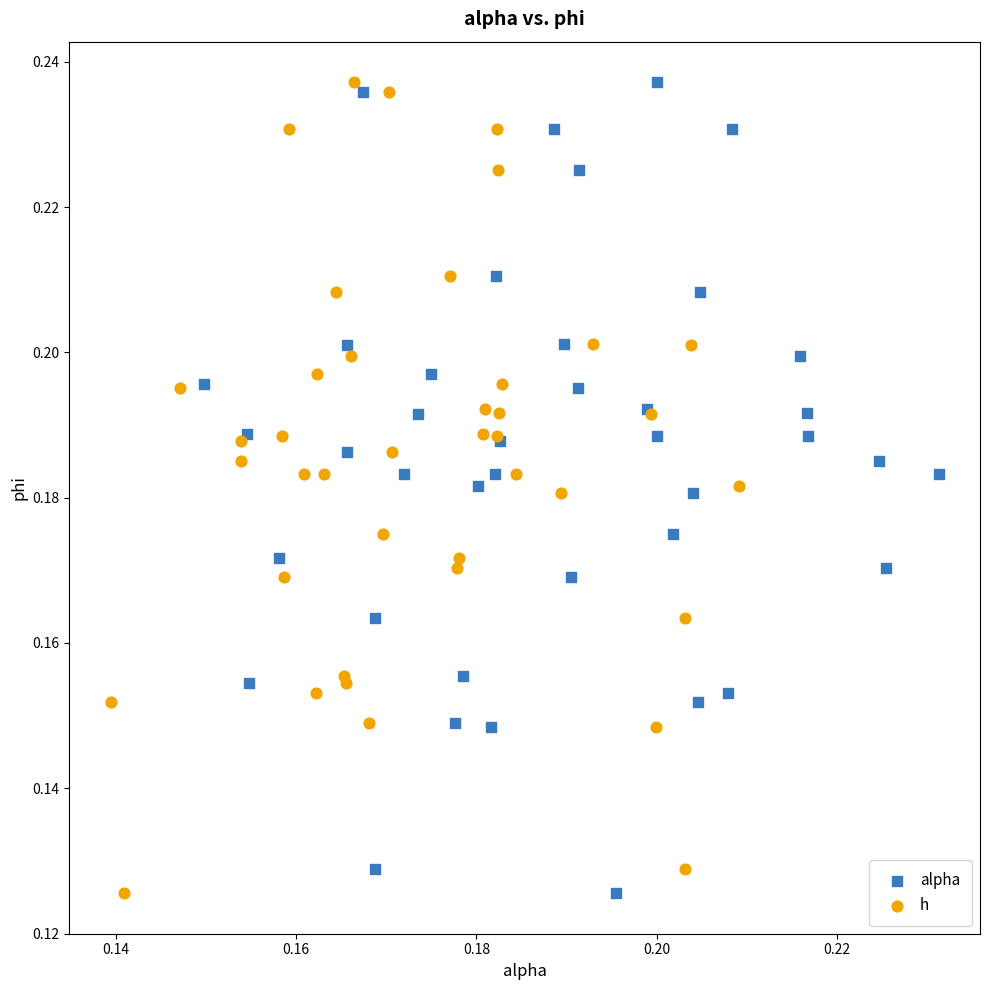

What are all the series names shown in the legend?

alpha, h